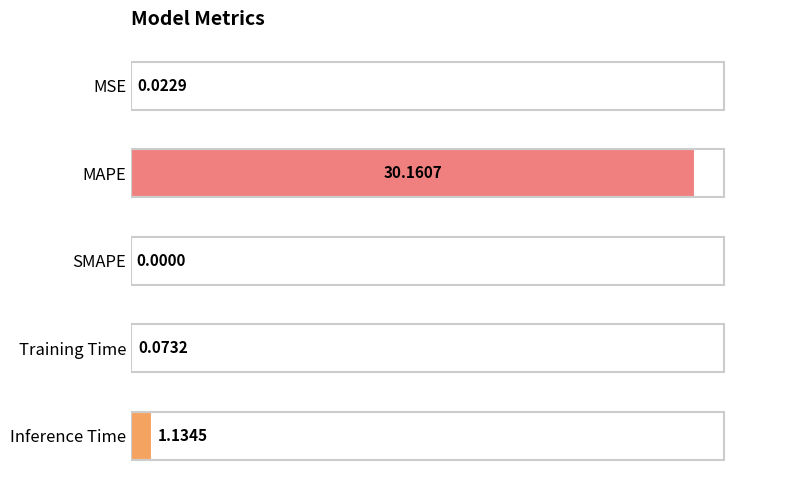

What is the greatest value displayed?

30.2